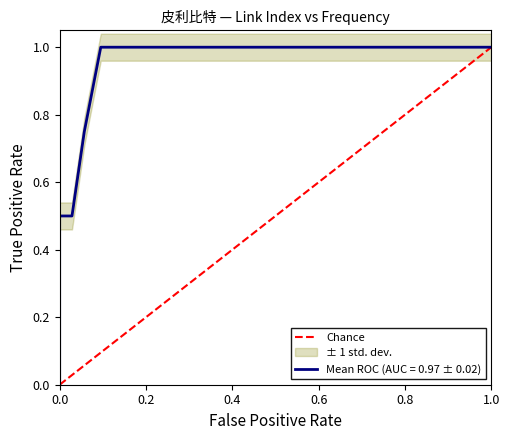

Is it true that the value at 0.0 is 0?

True